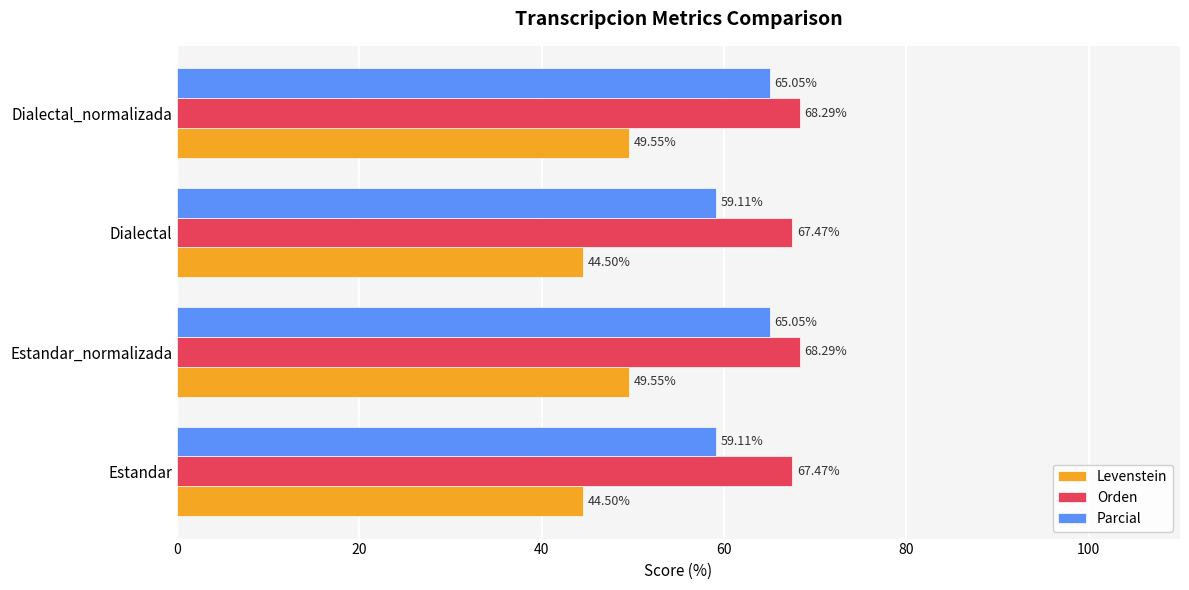

At how many categories does at least one series exceed 61?

4